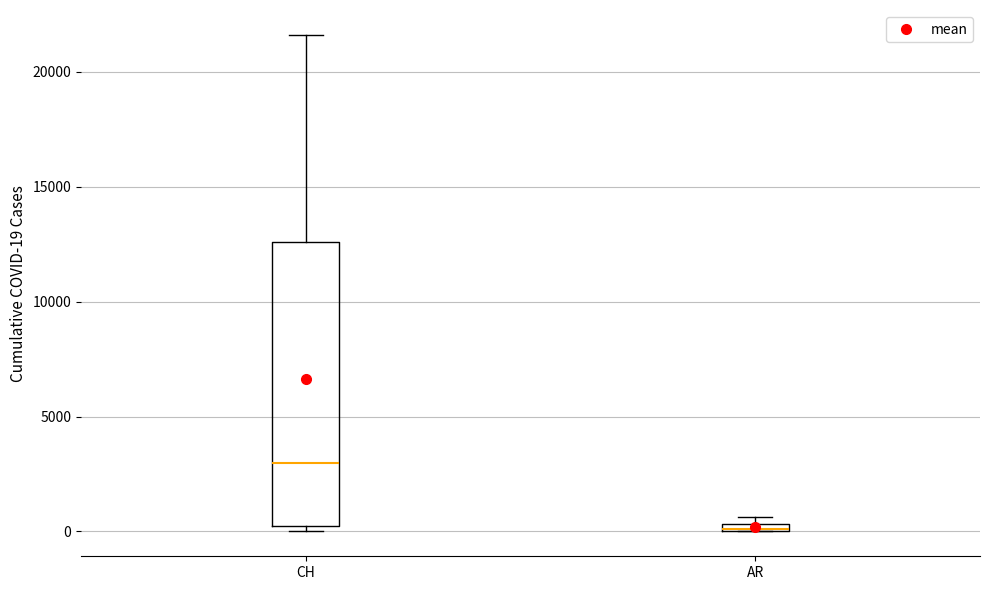

Where does the upper whisker of the box for CH end on the y-axis? The values are not printed on the chart, so give them approximately, as read against the axis.

21500